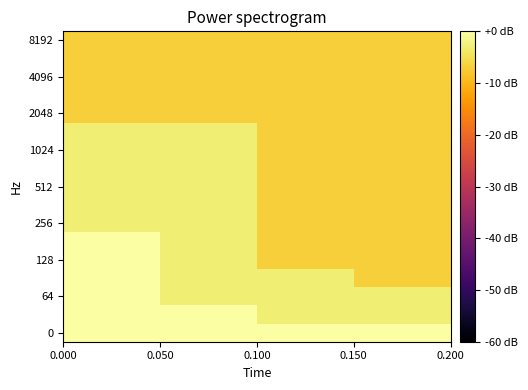

What is the difference between the maximum and minimum values in the 256 series?

4.0